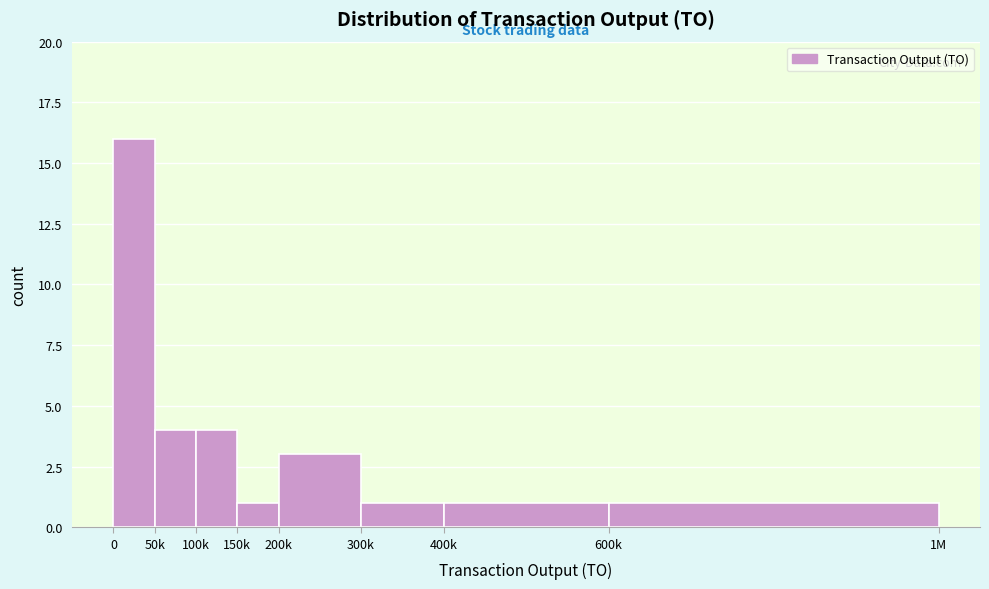

Reading left to right, transcribe all the data shown in this chart.

16	4	4	1	3	1	1	1